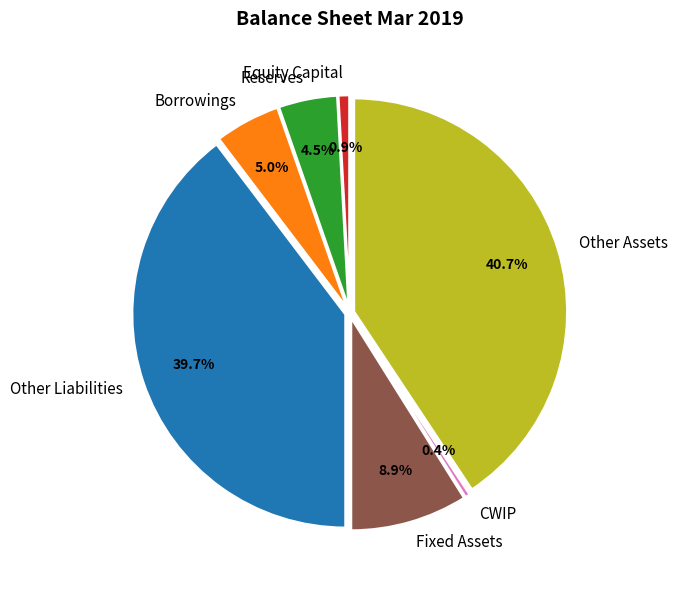

The CWIP slice represents 1% of the pie. True or false?

False